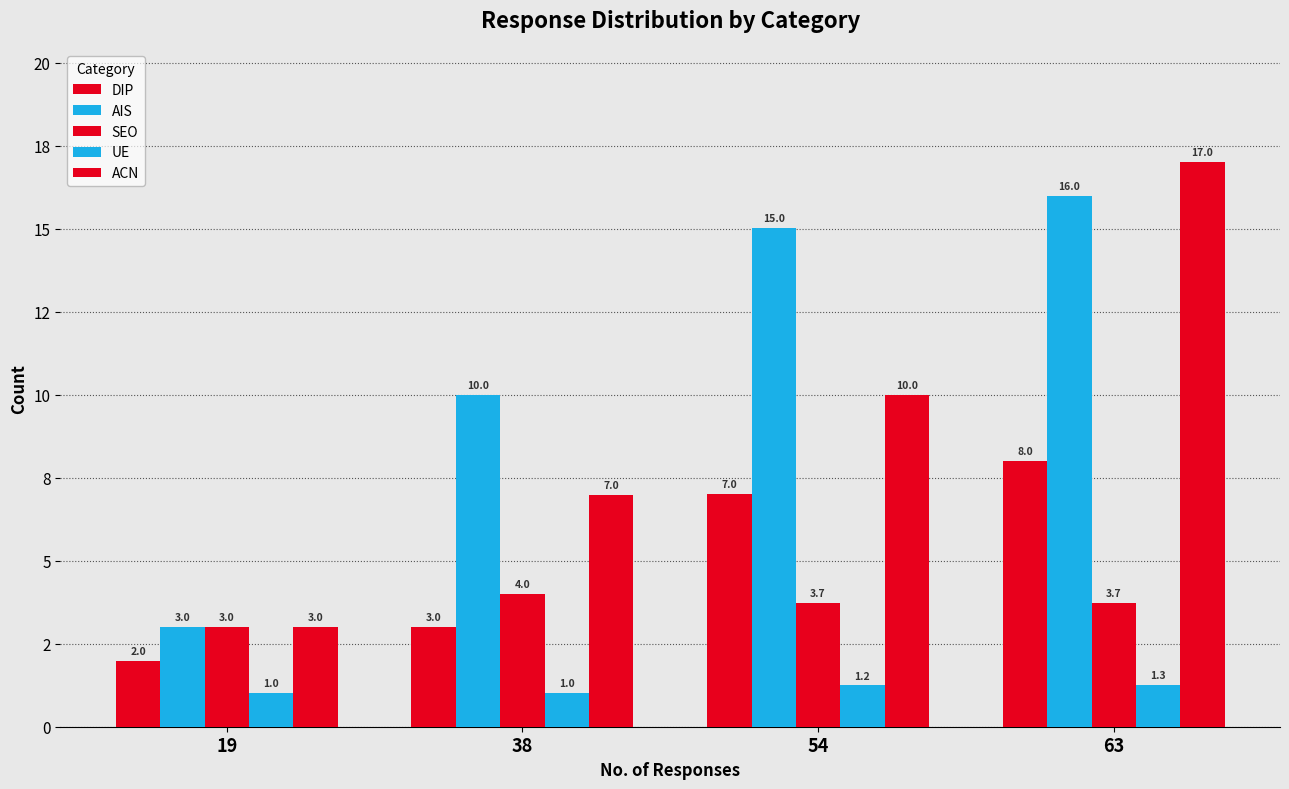

What is the average value of the DIP series?

5.0